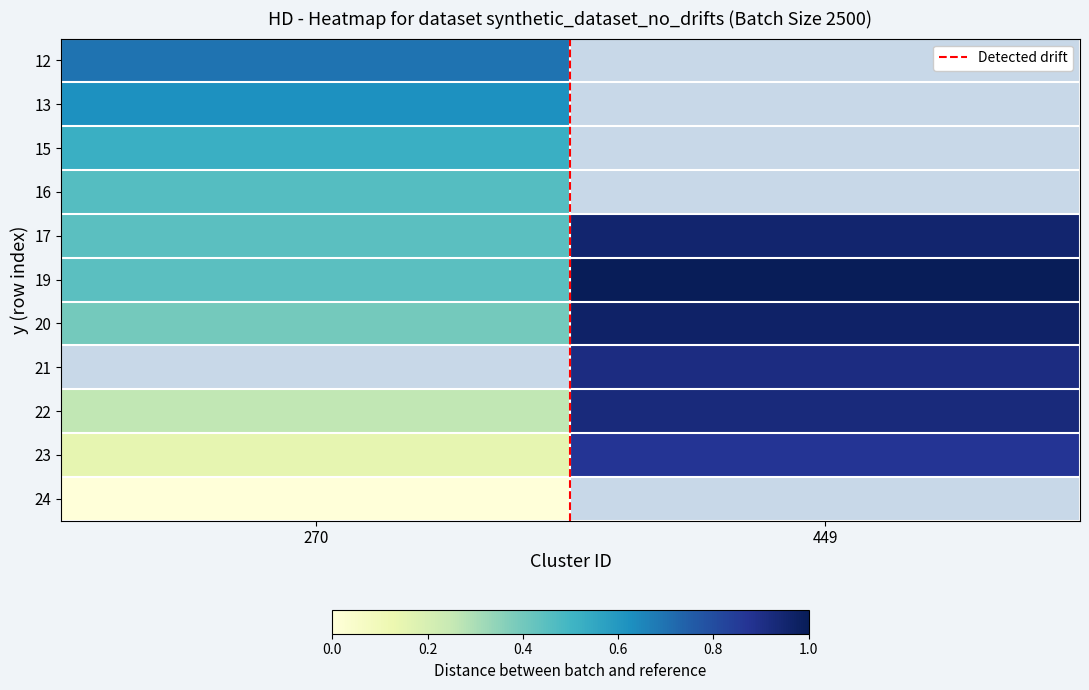

How many data points does each series have?

2